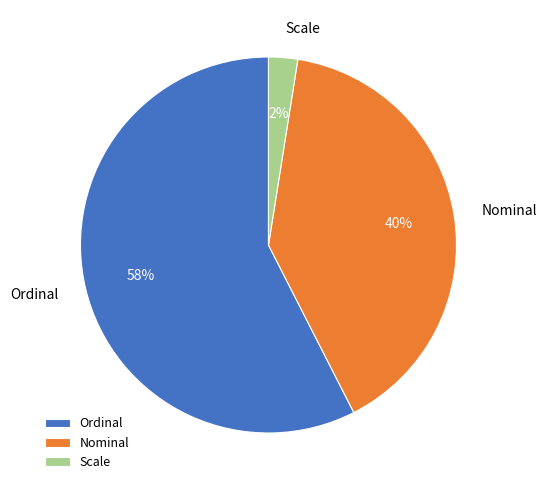

What is the largest slice in the pie chart?

Ordinal